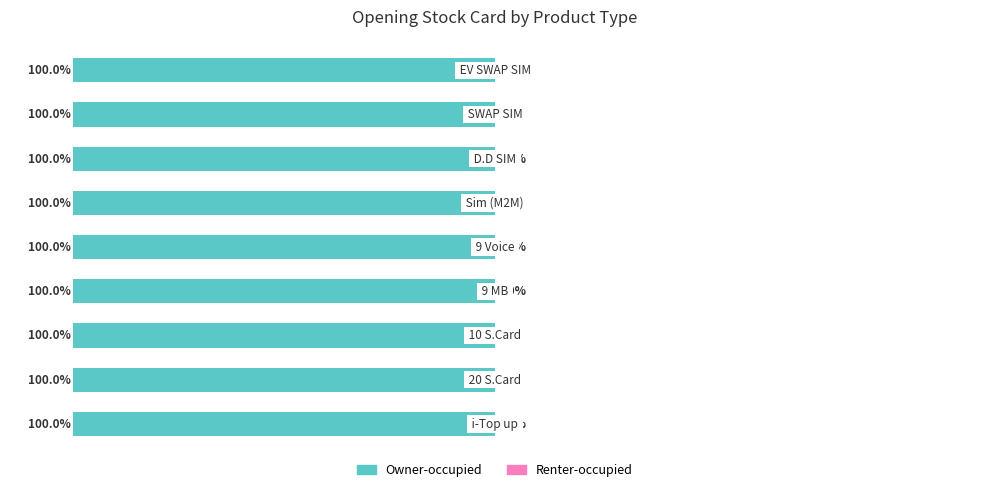

List the labels in order of Renter-occupied value, largest first.

i-Top up, 20 S.Card, 10 S.Card, 9 MB, 9 Voice, Sim (M2M), D.D SIM, SWAP SIM, EV SWAP SIM